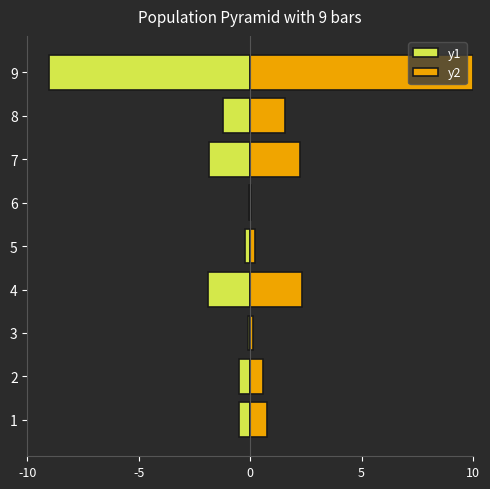

How many bars are there in total?

18